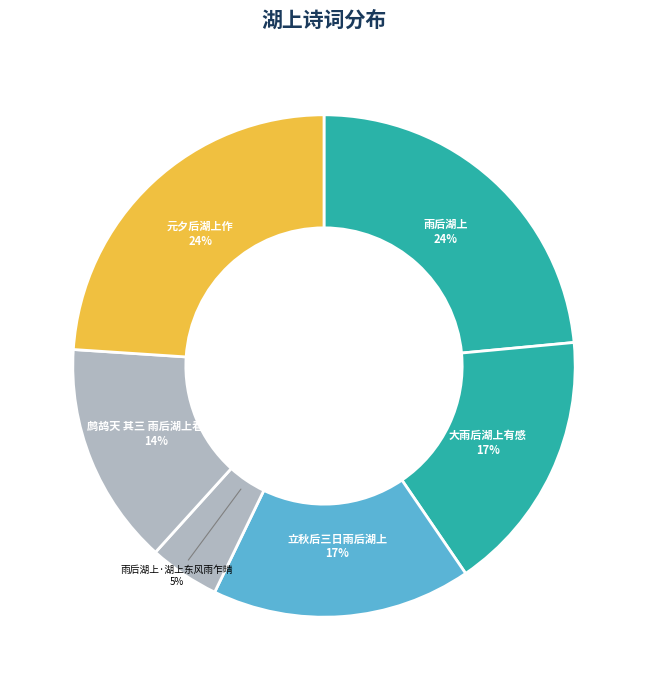

To the nearest percent, what is the difference between the 鹧鸪天 其三 雨后湖上看落花 and 元夕后湖上作 slice percentages?

10%